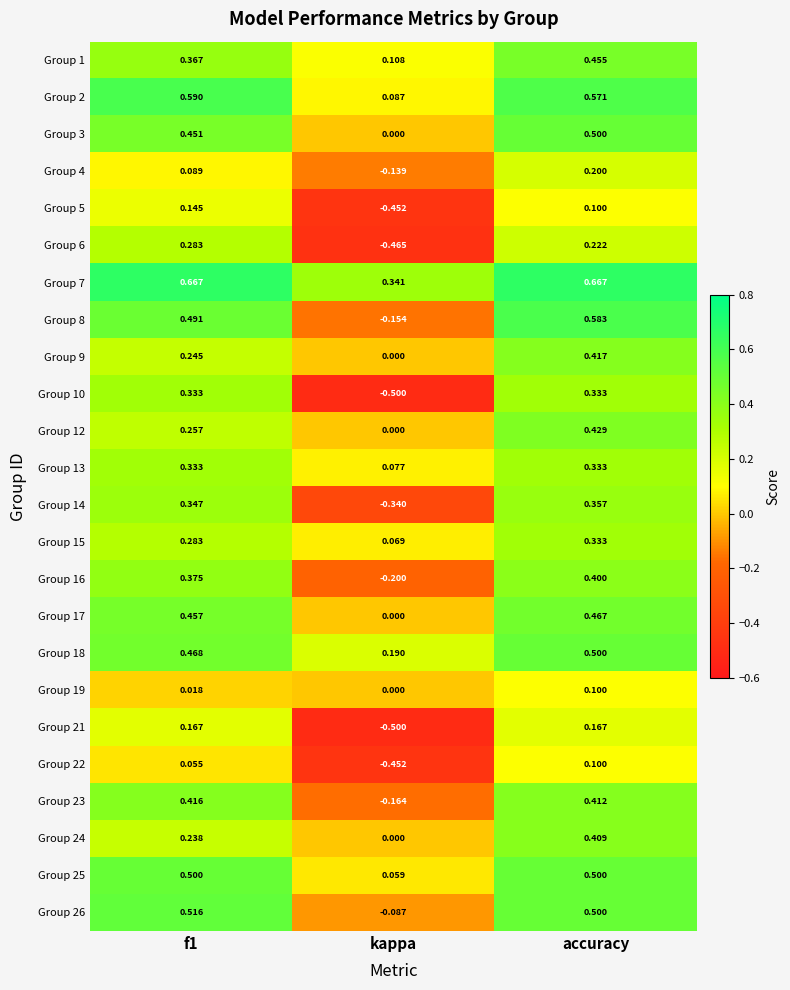

Which category has the highest value in the Group 19 series?

accuracy